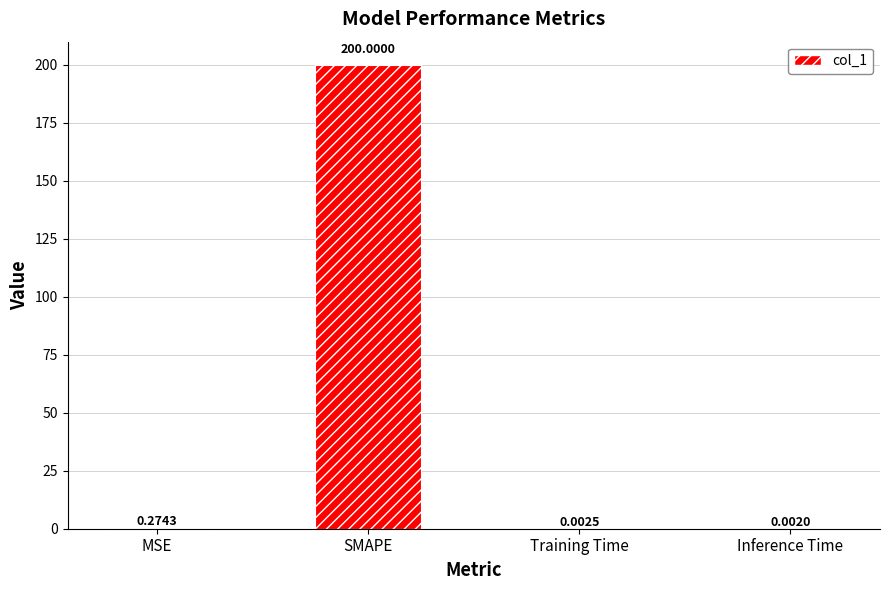

Between MSE and SMAPE, which is larger?

SMAPE